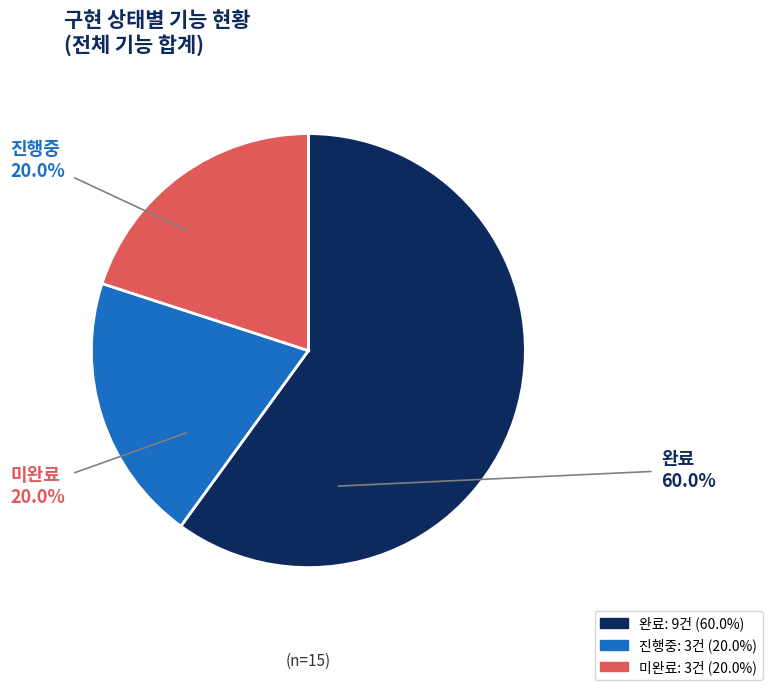

Is the sum of 진행중 and 완료 greater than half?

Yes